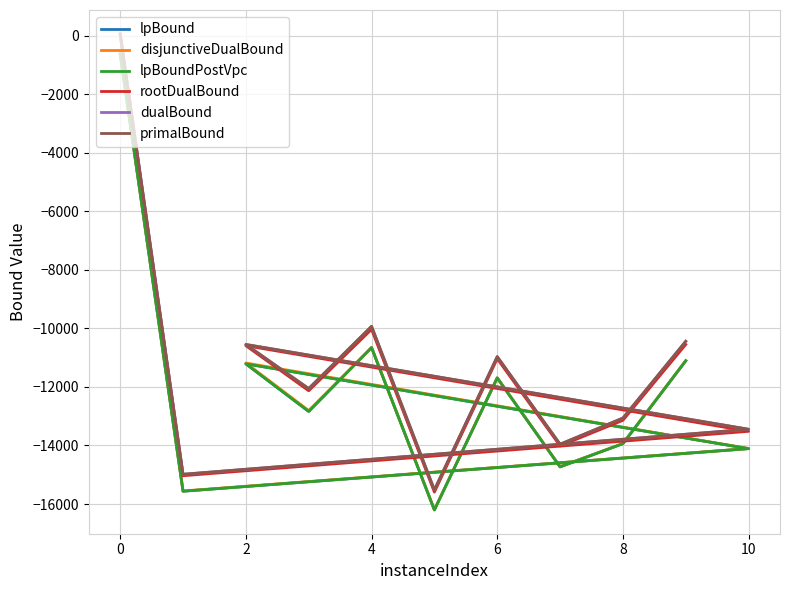

True or false: disjunctiveDualBound and dualBound intersect in this chart.

False